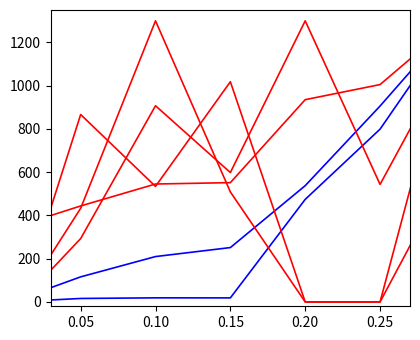

How many lines are shown in the chart?

6